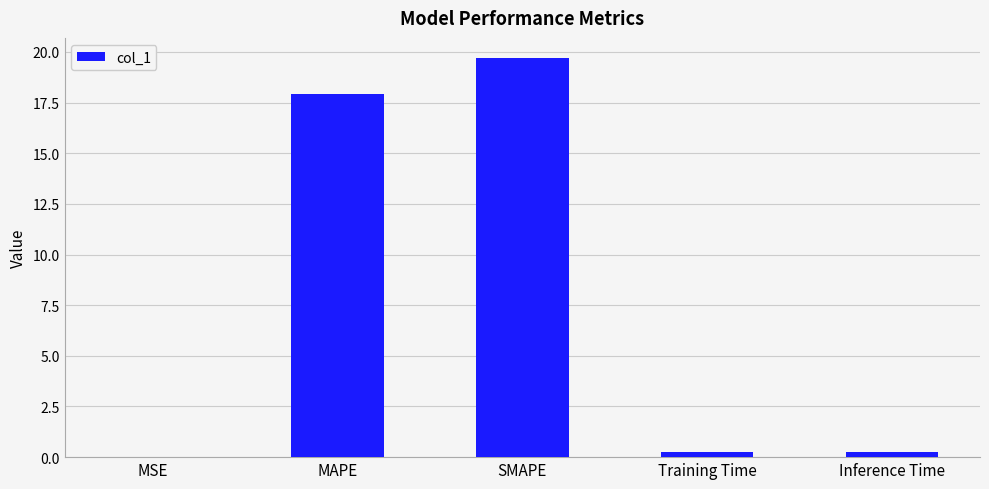

What is the average value?

7.6